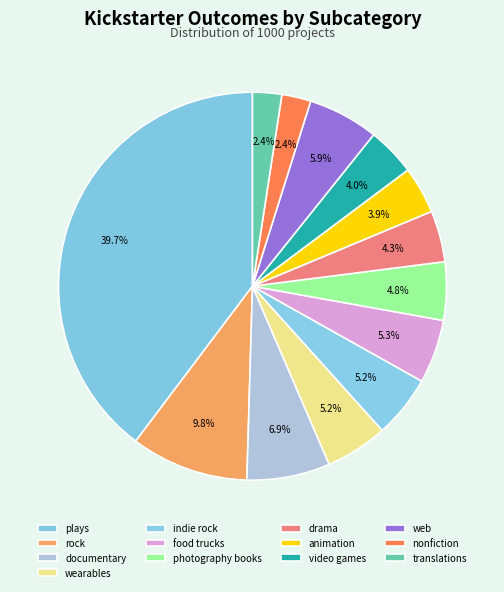

How many slices are in this pie chart?

13